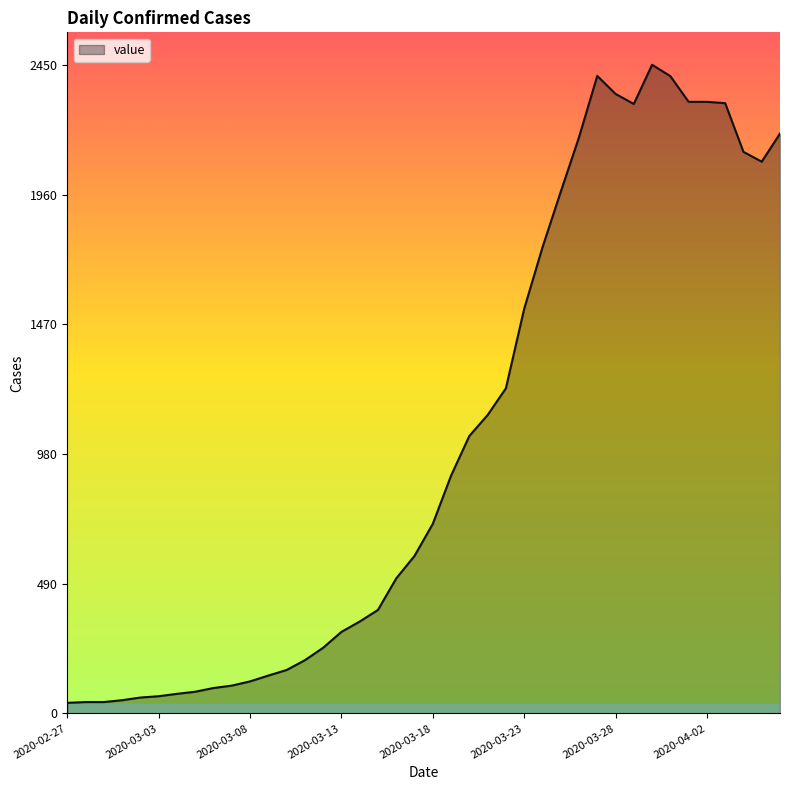

What is the difference between the maximum and minimum values?

2410